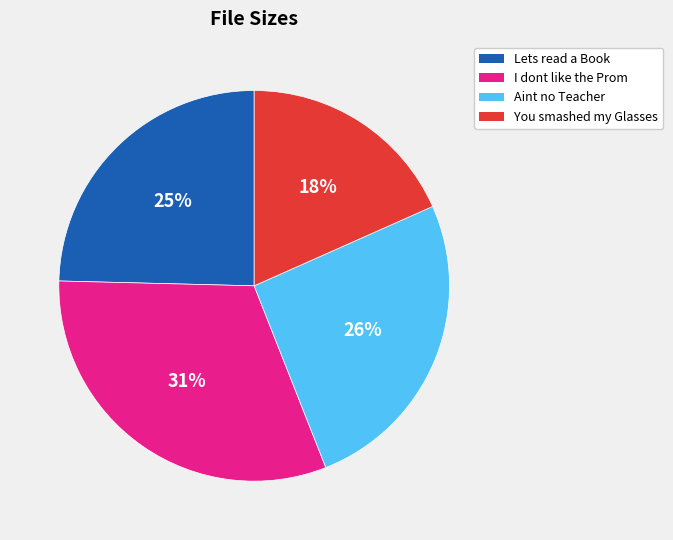

Approximately how many times larger is the value at I dont like the Prom compared to Aint no Teacher?

1.2